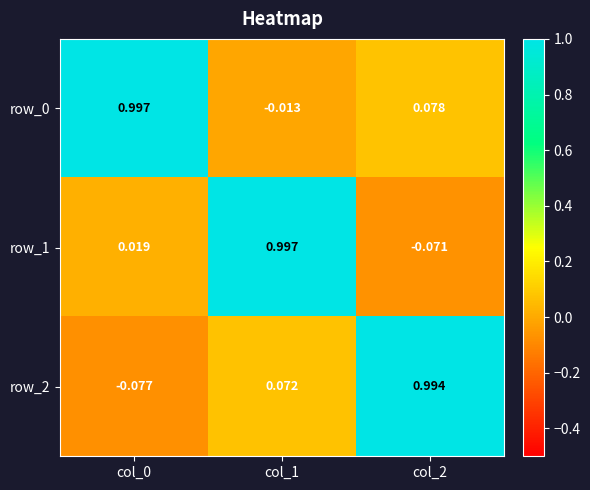

At which category is the sum across all series the highest?

col_1